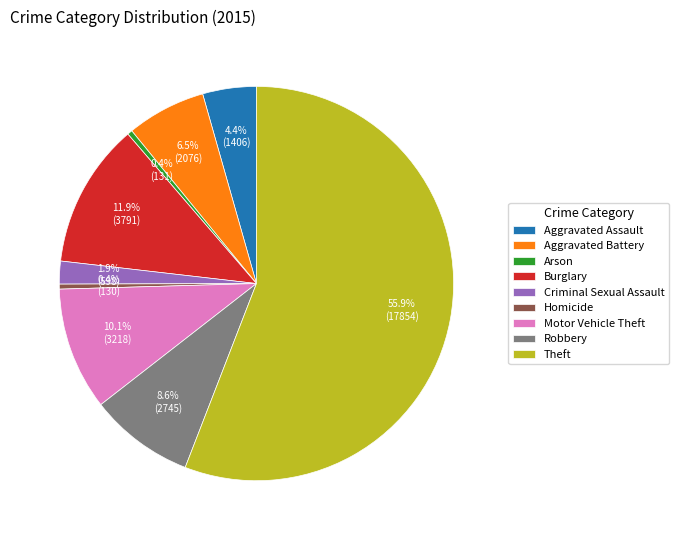

To the nearest percent, what is the difference between the largest and smallest slice percentages?

55%